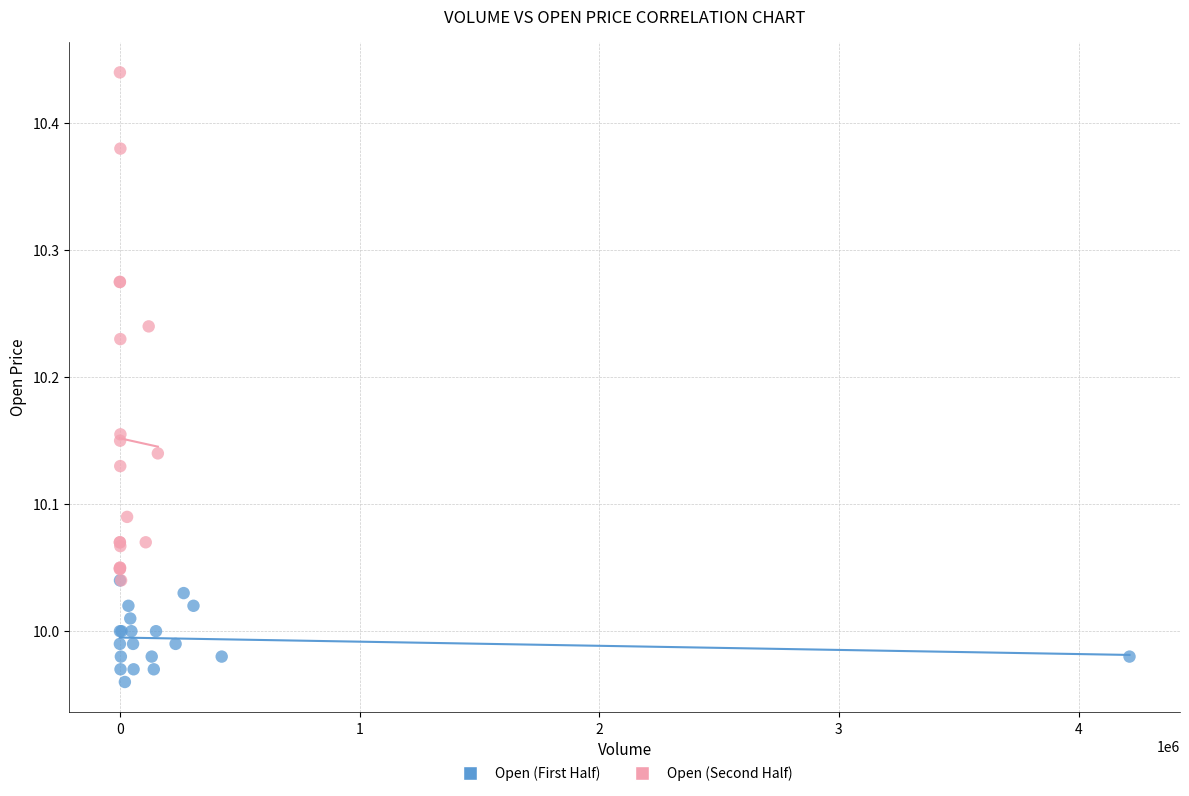

What are all the series names shown in the legend?

Open (First Half), Open (Second Half)